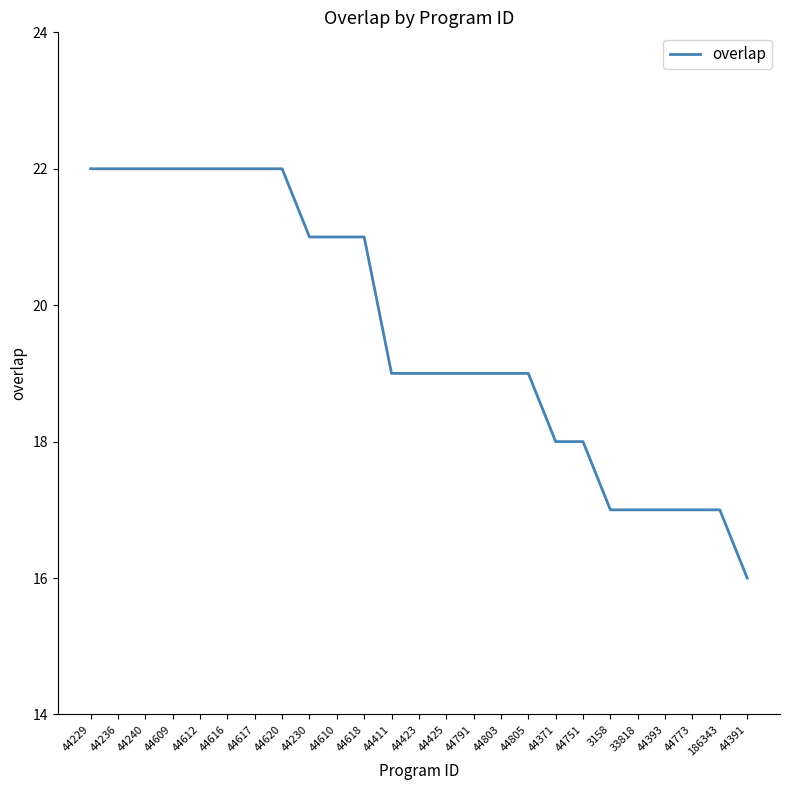

The value at 33818 is 30. True or false?

False